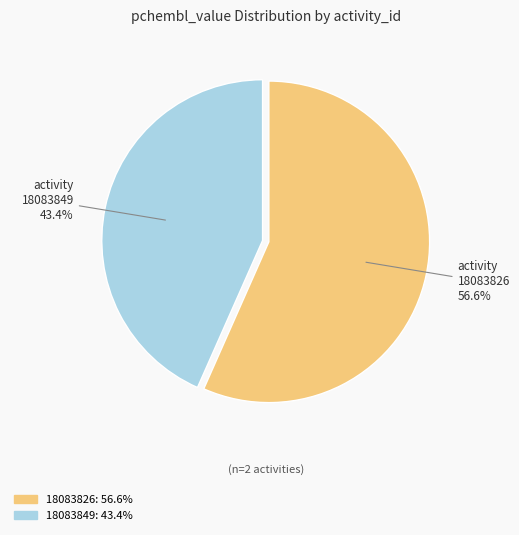

True or false: 18083826 accounts for 57% of the total.

True